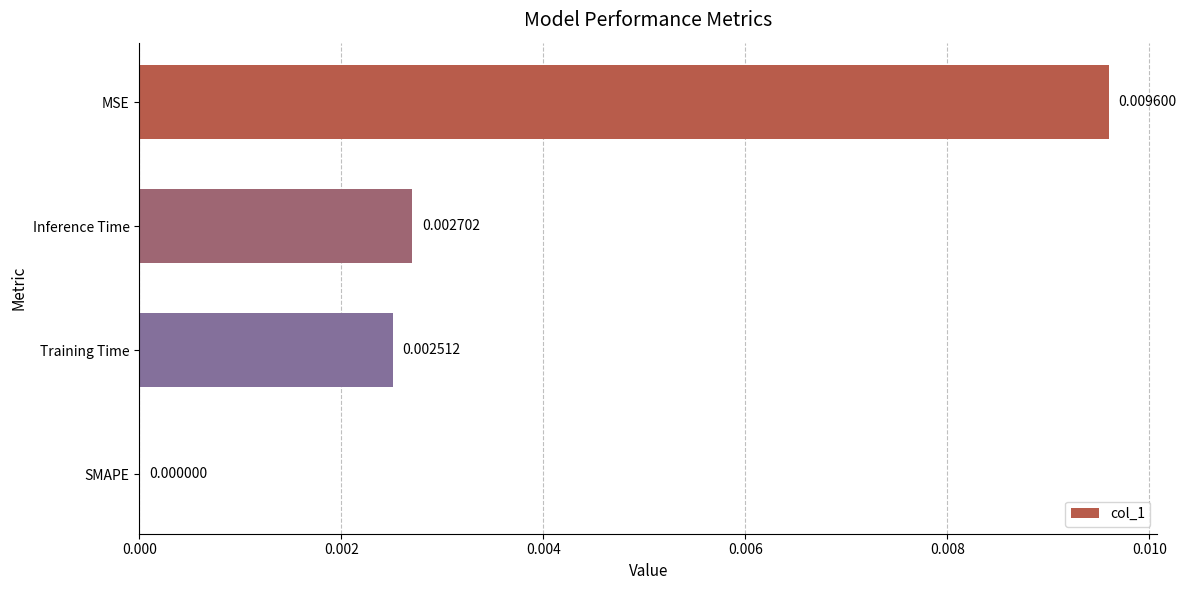

Which label corresponds to the largest value in the chart?

MSE